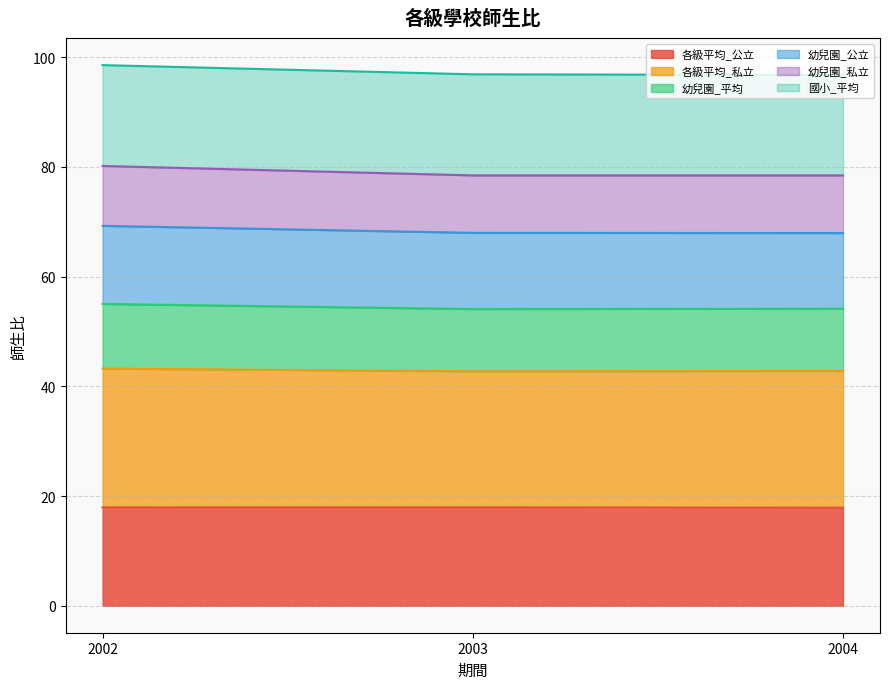

List the labels in order of 各級平均_私立 value, largest first.

2002, 2004, 2003